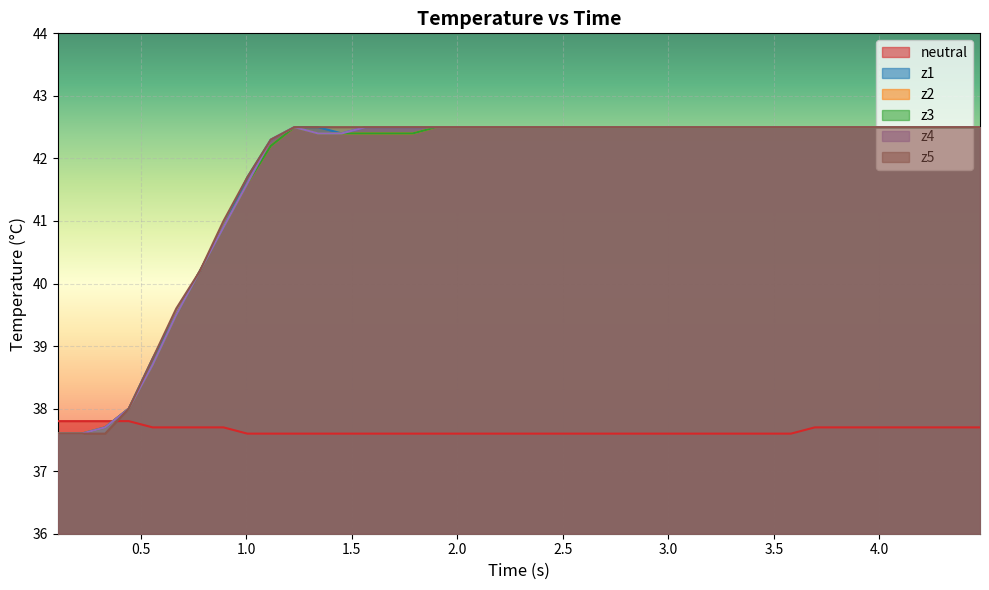

Which series has the largest range (max minus min)?

z1